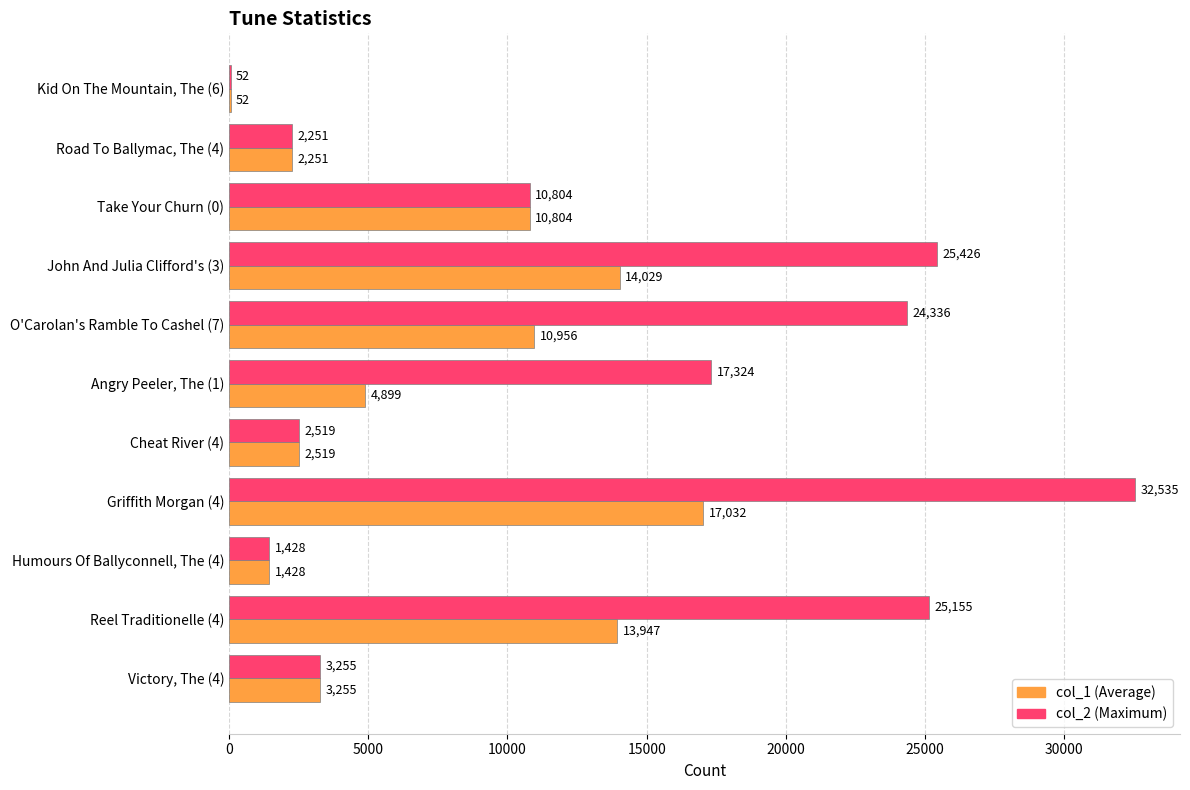

What is the greatest value displayed?

32535